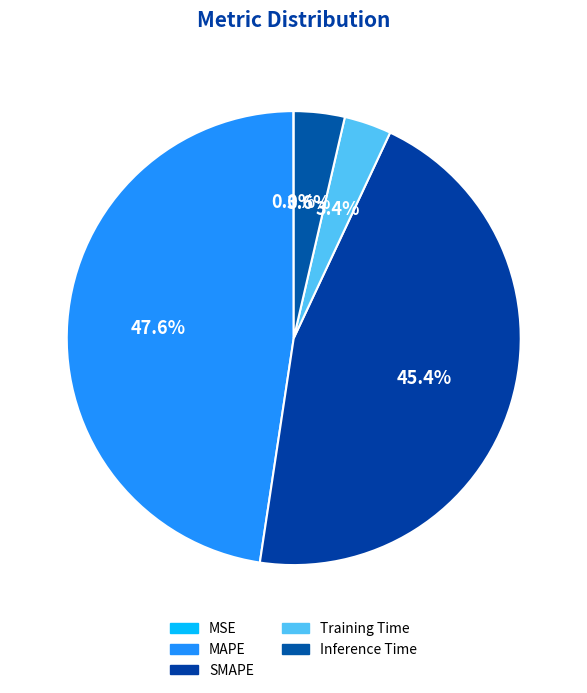

Combined, what portion of the pie is Training Time and MAPE?

50.9%